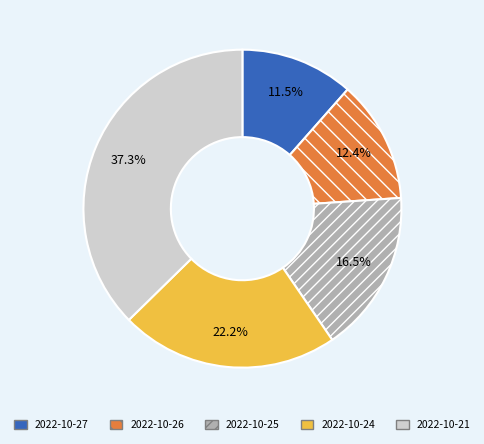

Which category has the smallest portion of the pie?

2022-10-27